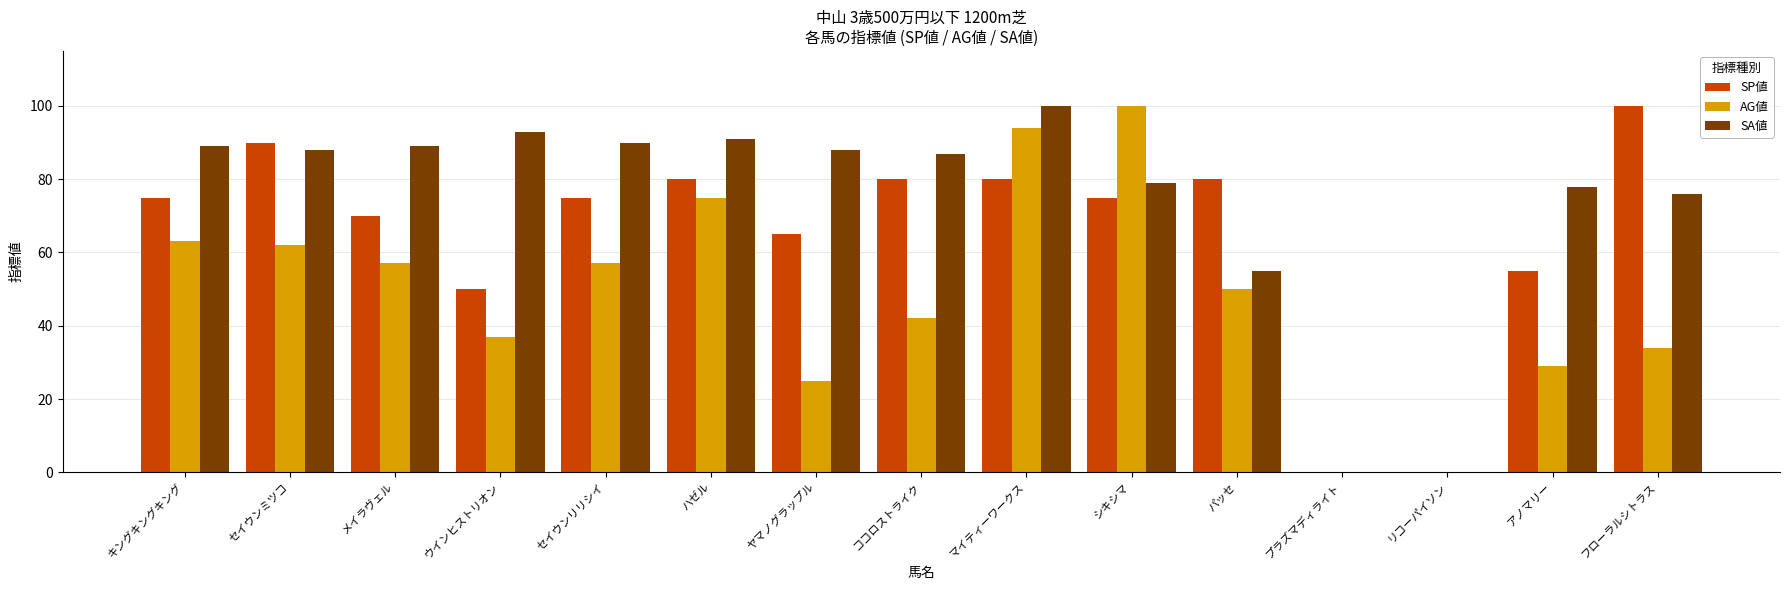

What is the maximum value shown in the chart?

100